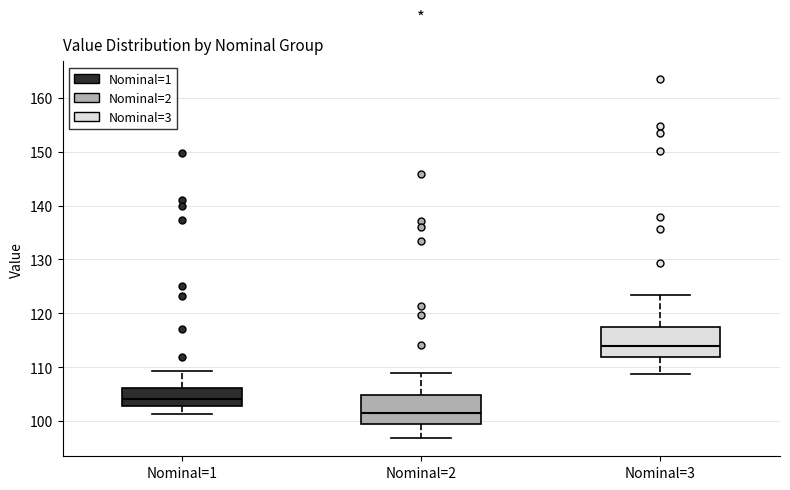

Which box's median line is the lowest?

Nominal=2